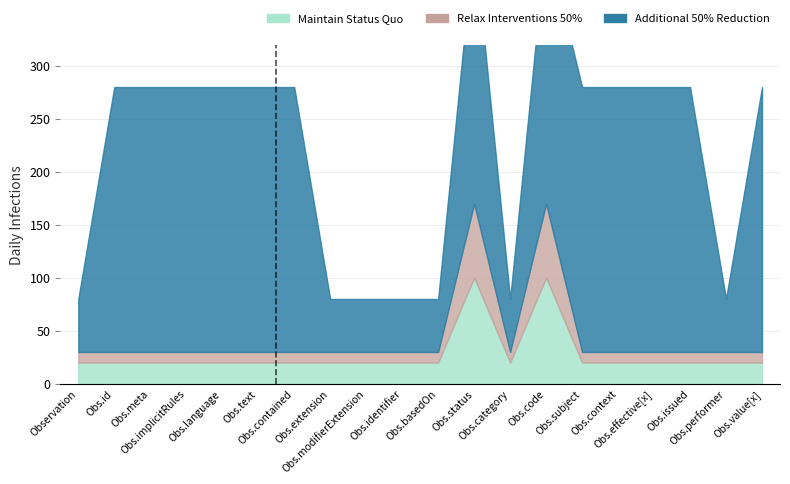

Rank the series by their maximum value, from lowest to highest.

Relax Interventions 50%, Maintain Status Quo, Additional 50% Reduction